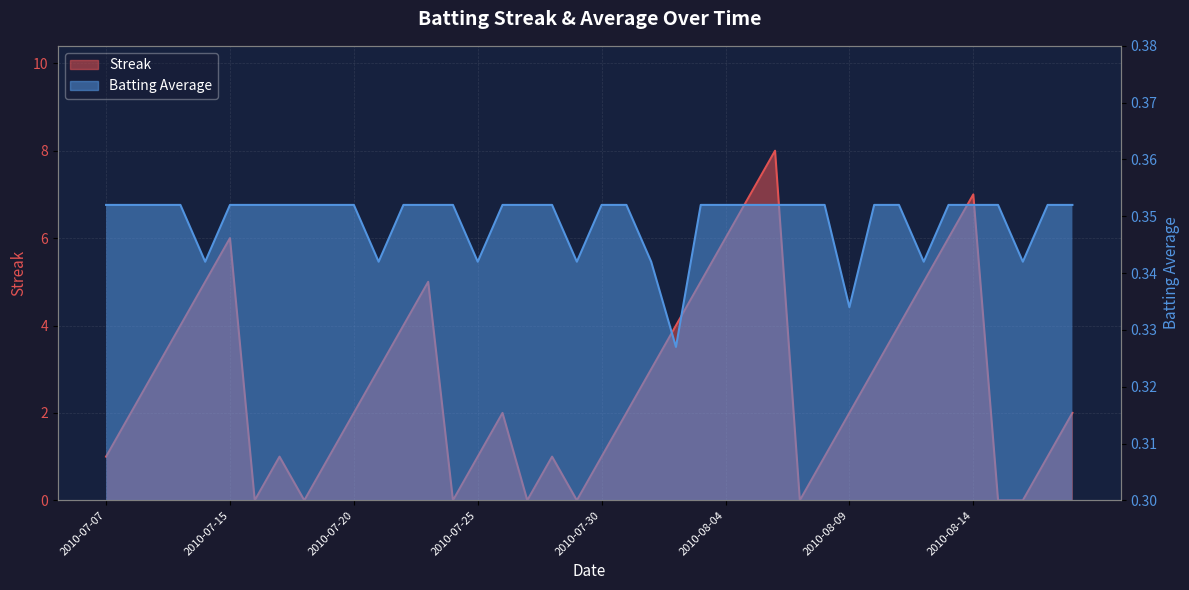

What position from the right is 2010-08-05?

14